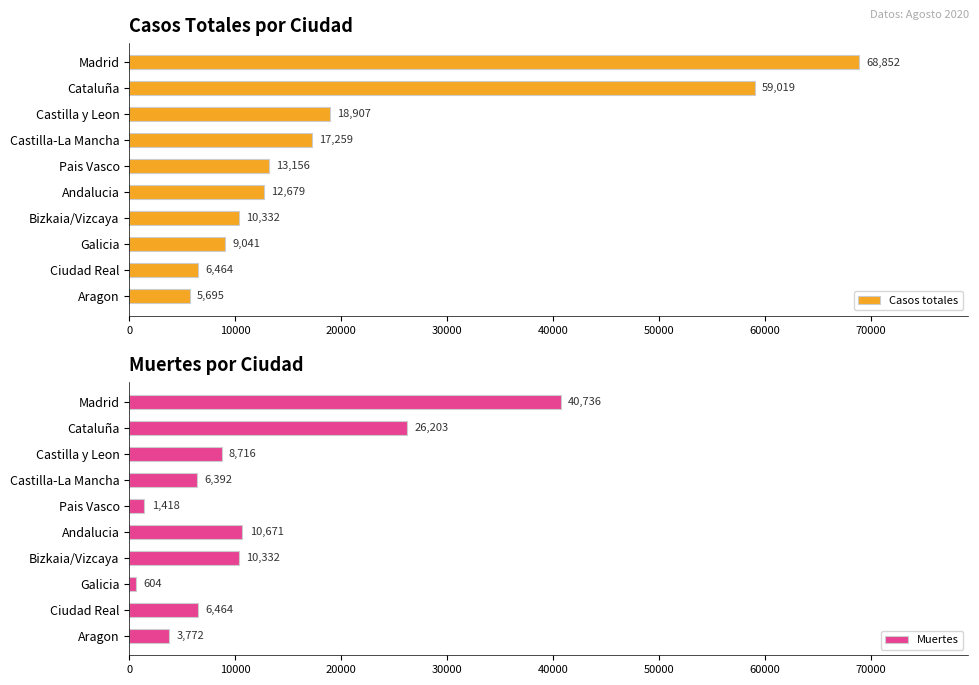

What is the sum of the Casos totales values at Madrid and Aragon?

74547